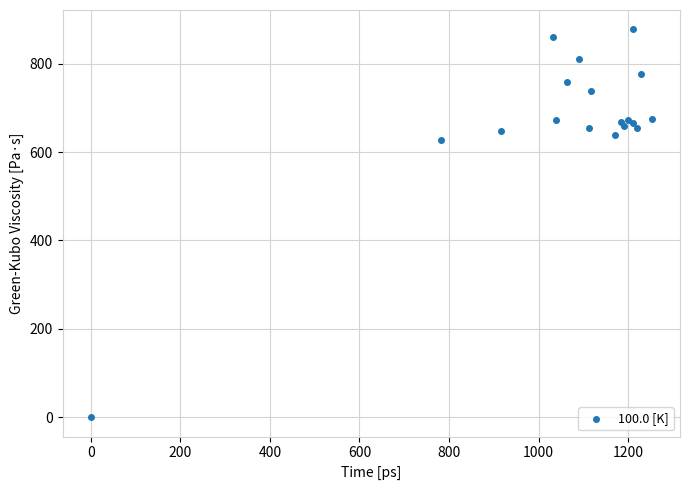

What Y value in the scatter plot is closest to 438?

627.8